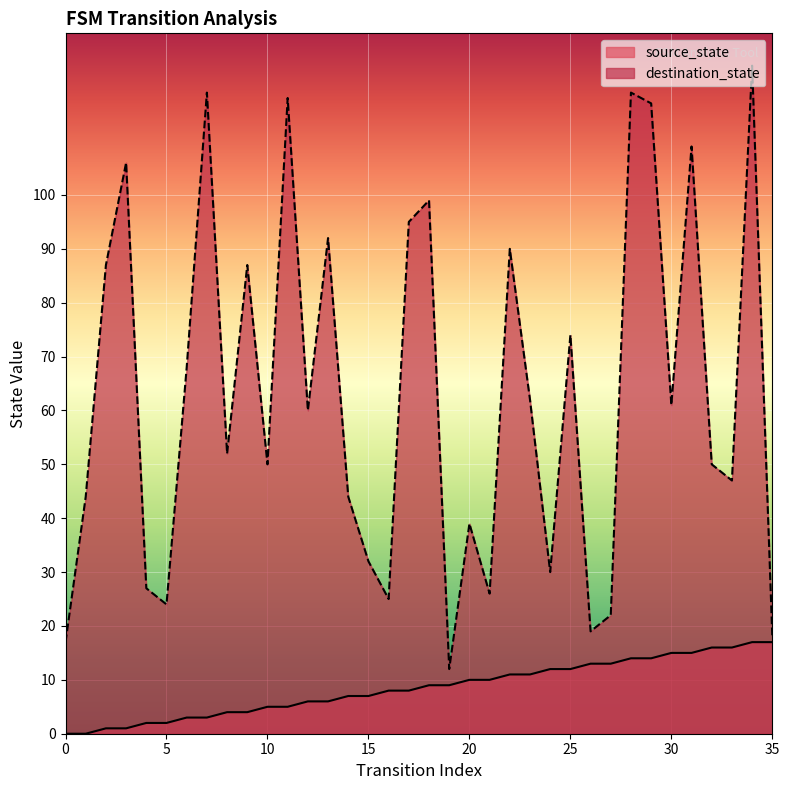

What are all the series names shown in the legend?

source_state, destination_state